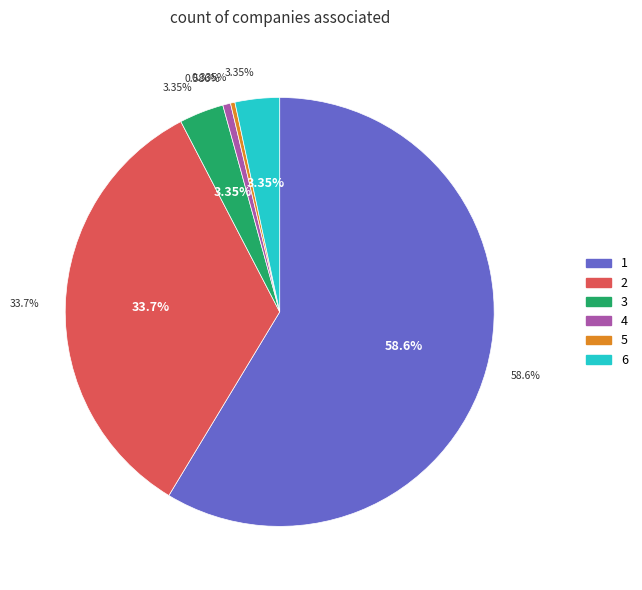

To the nearest percent, what portion does 1 represent?

59%